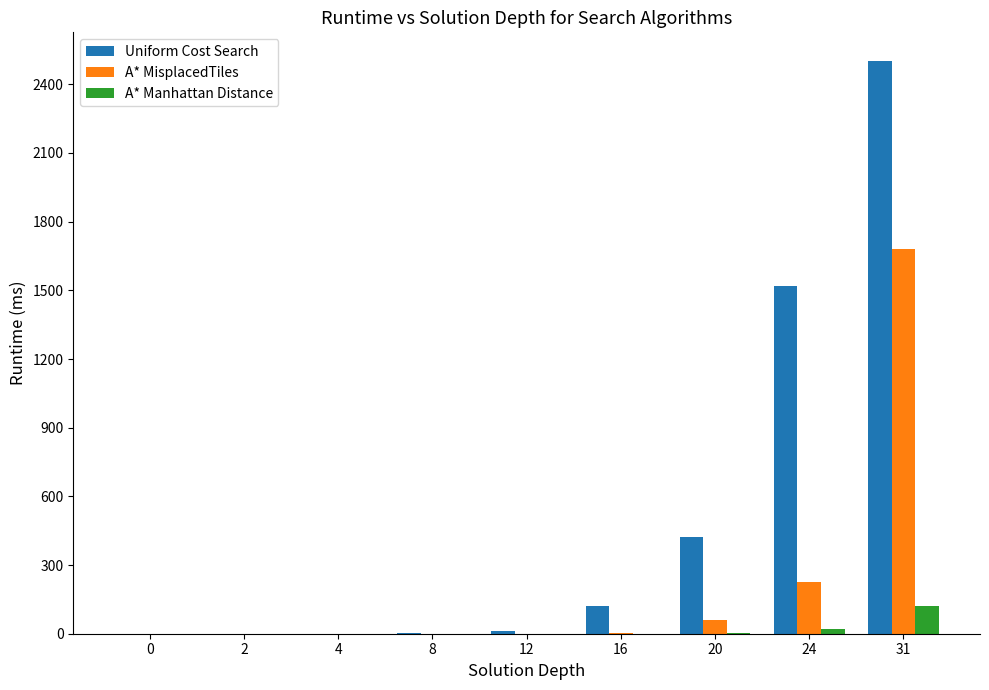

At which category is the sum across all series the highest?

31